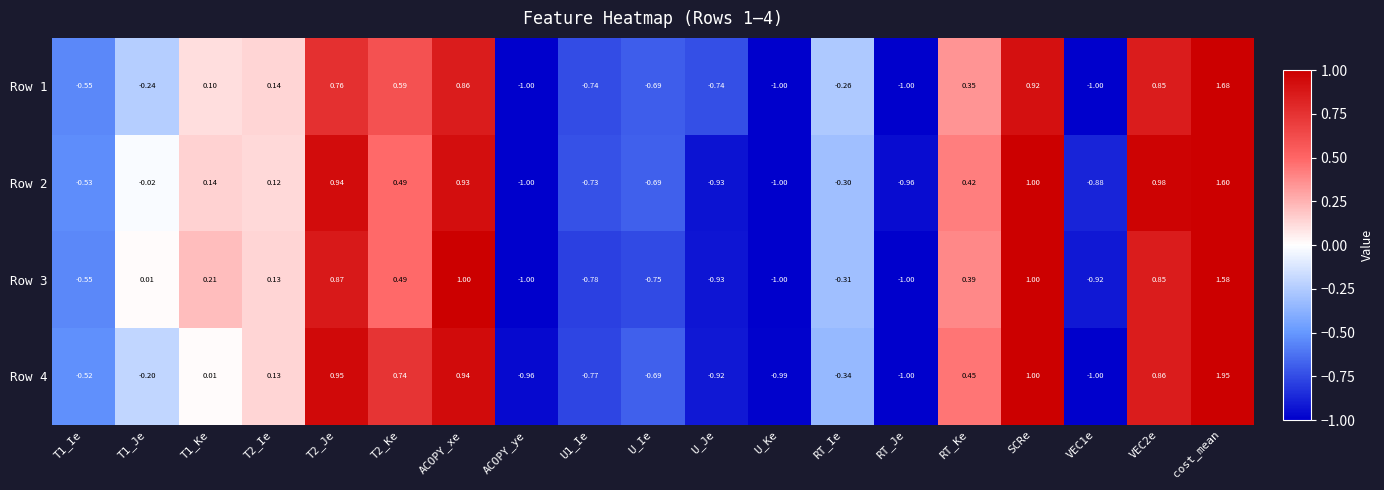

At which category is the sum across all series the highest?

cost_mean